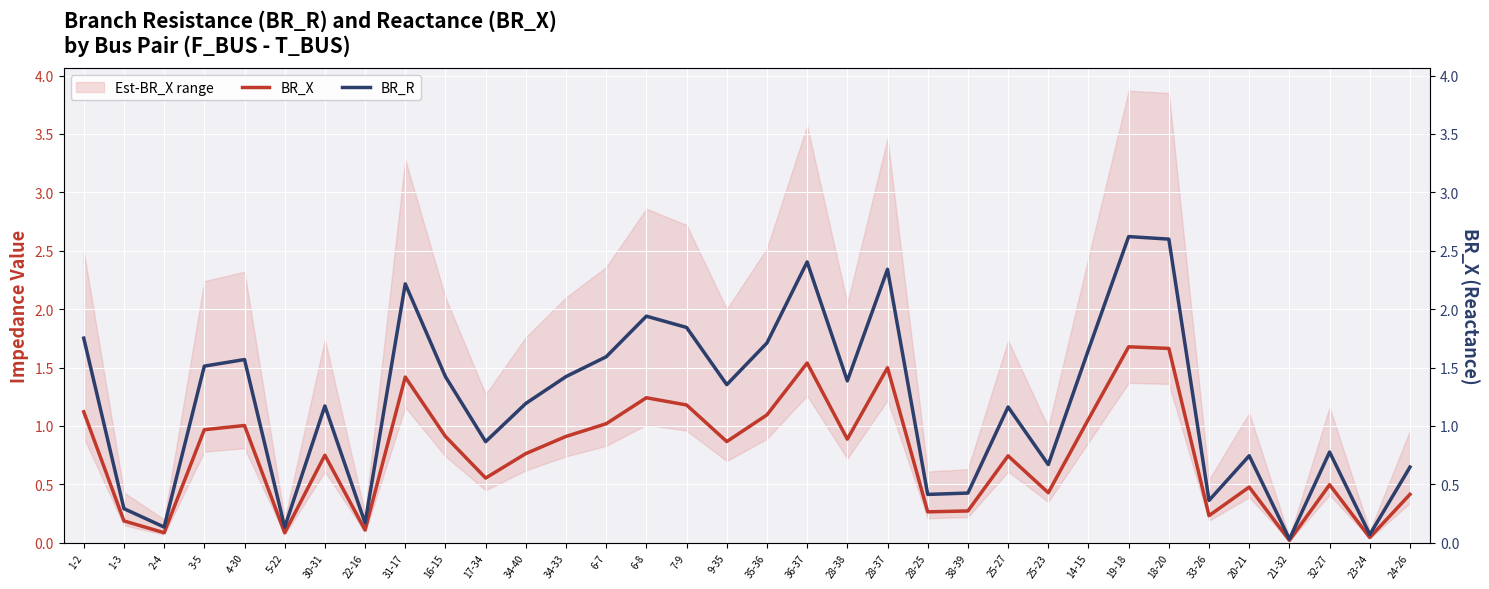

At which category does the chart reach its minimum across all series?

21-32